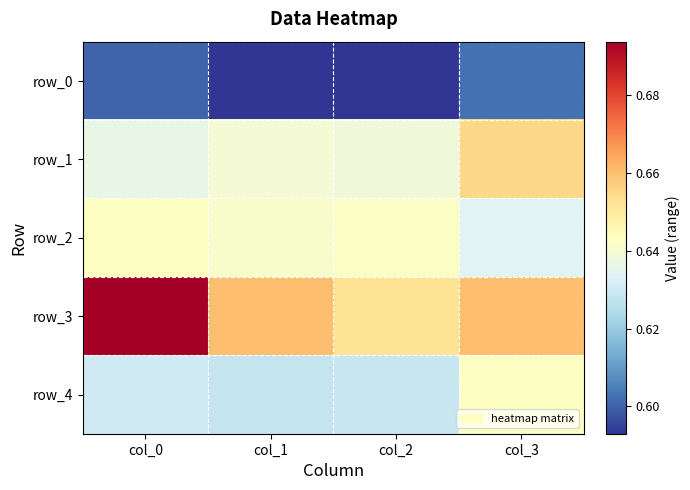

Reading right to left, what are all the values shown in this chart?

row_0: 0.6	0.6	0.6	0.6
row_1: 0.7	0.6	0.6	0.6
row_2: 0.6	0.6	0.6	0.6
row_3: 0.7	0.7	0.7	0.7
row_4: 0.6	0.6	0.6	0.6